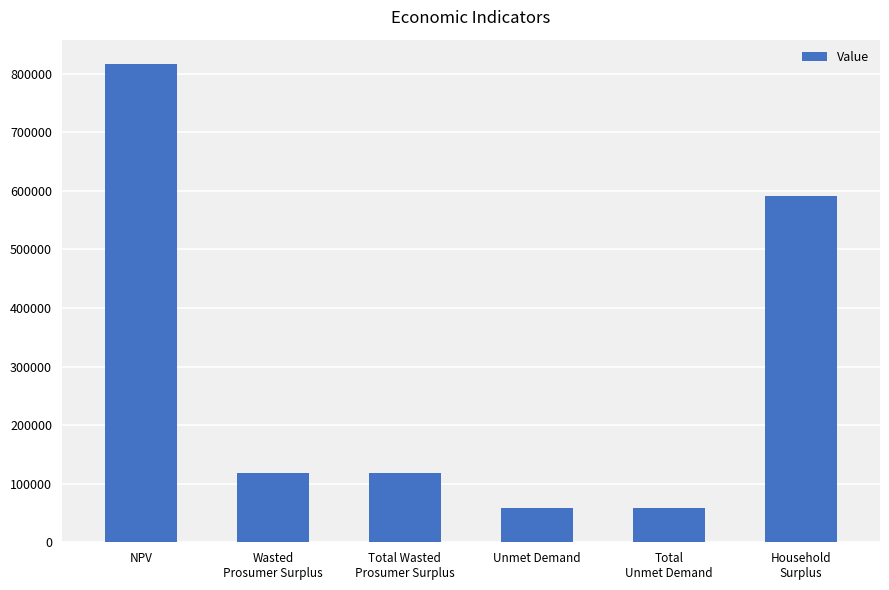

Which has a higher value, Wasted
Prosumer Surplus or Total
Unmet Demand?

Wasted
Prosumer Surplus